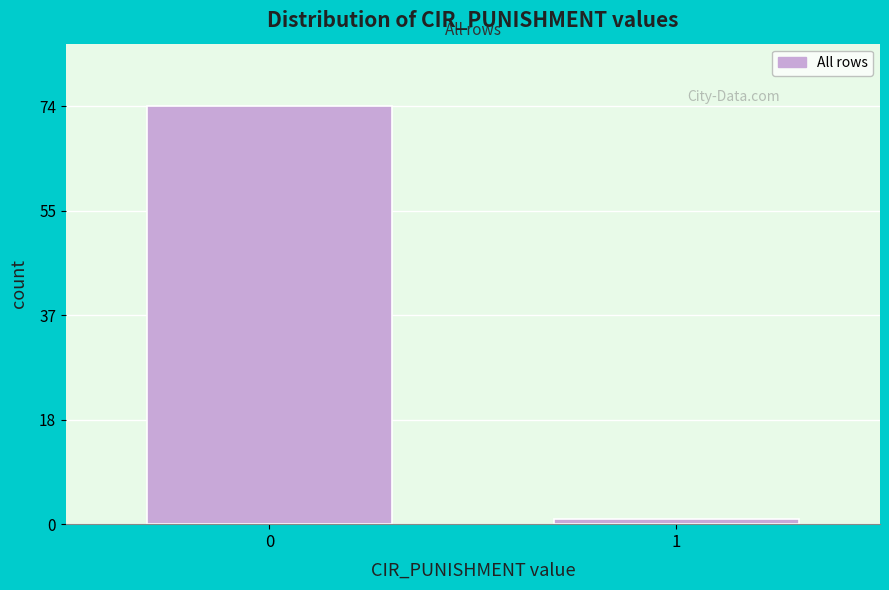

Reading left to right, list all the values displayed in this chart.

74	1